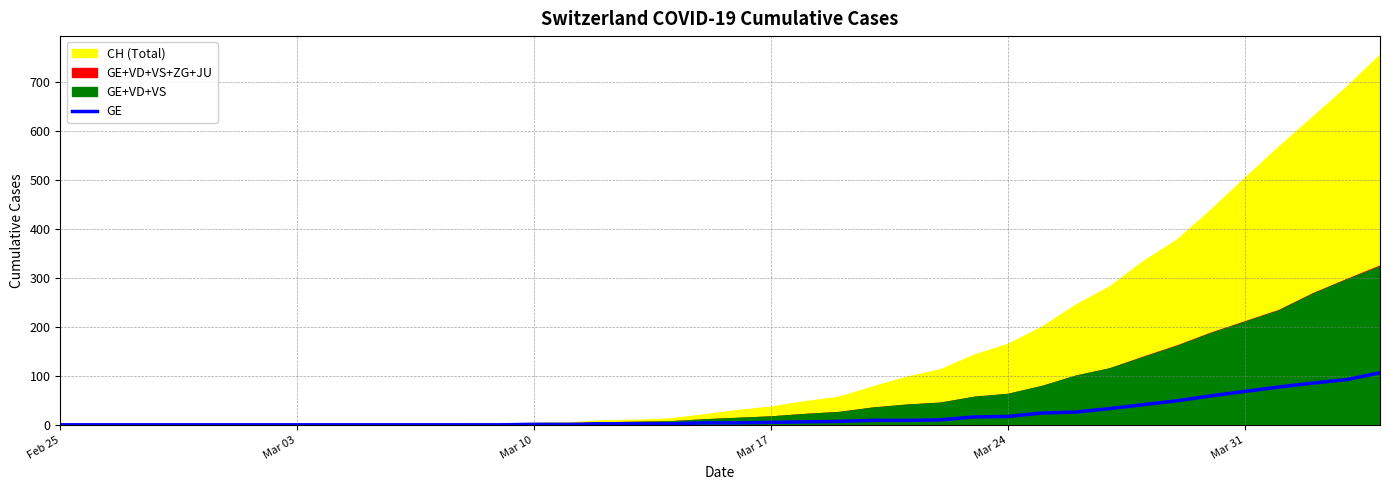

The chart shows a value of 25 at 34. True or false?

False